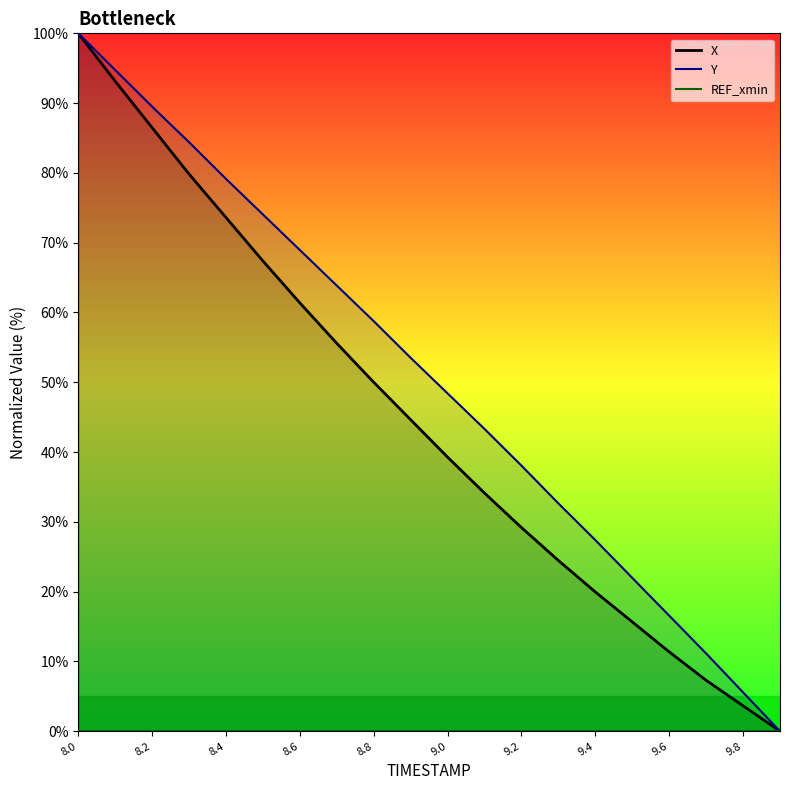

What is the maximum value for Y?

100.0